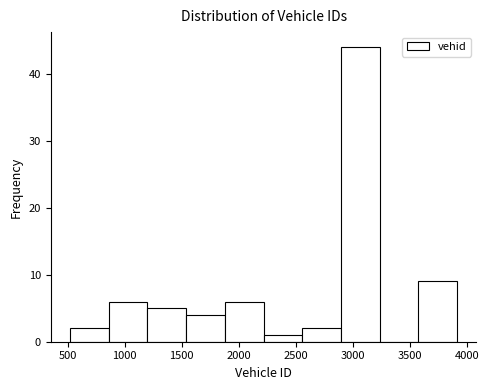

What is the height of the bar covering 2200 to 2550 on the x-axis? Neither the bar edges nor the heights are printed on the chart, so give them approximately, as read against the axes.

1